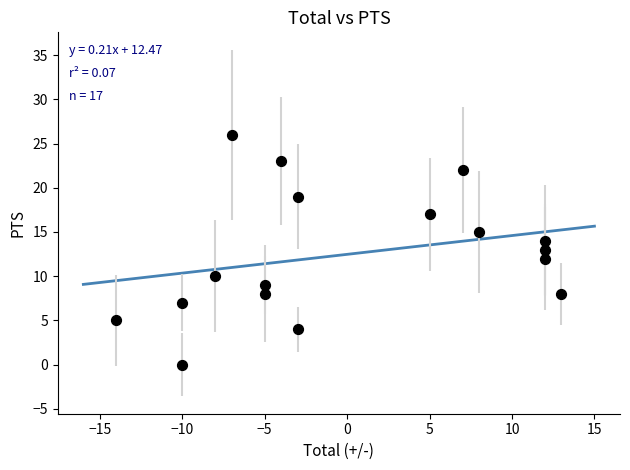

What is the range of Y values (max minus min)?

26